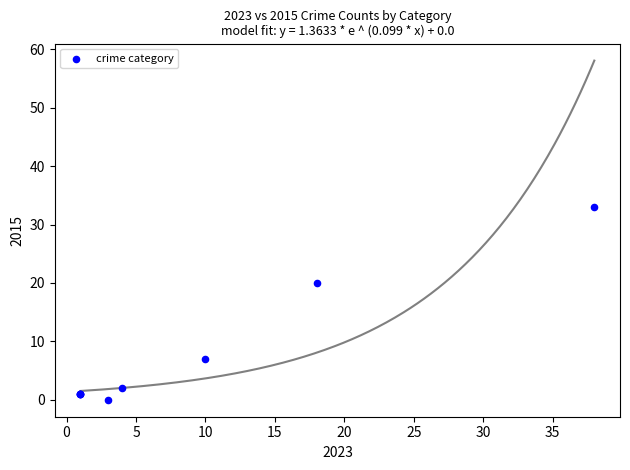

What Y value in the scatter plot is closest to 16?

20